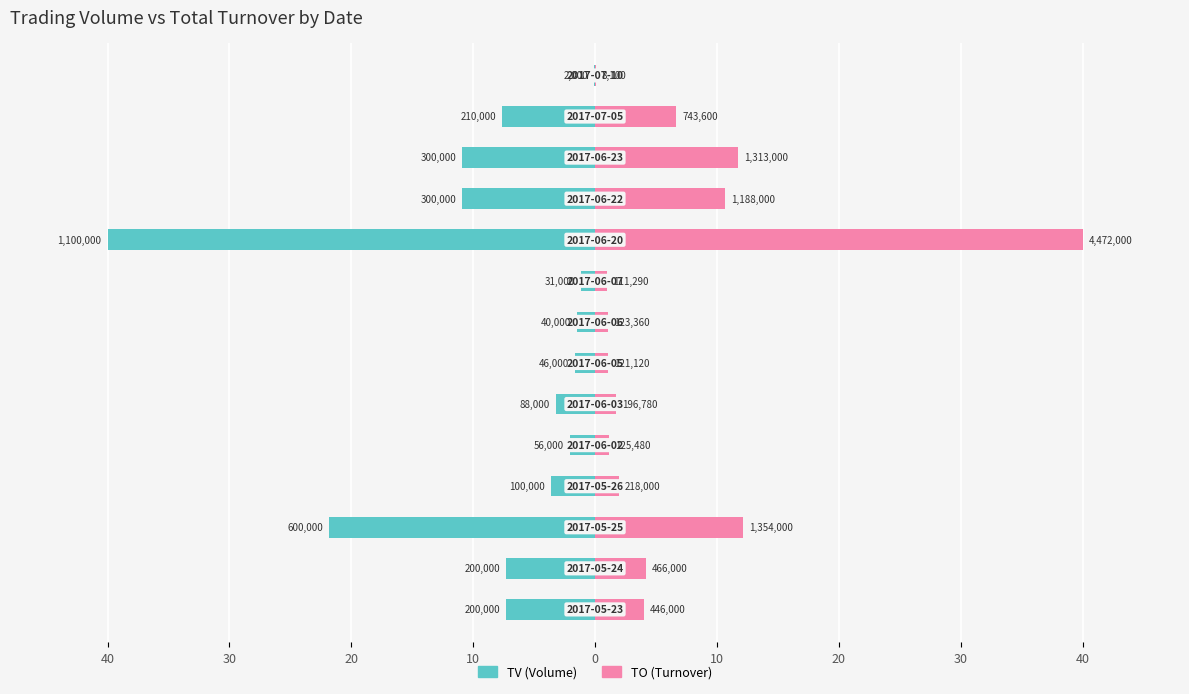

What are all the series names shown in the legend?

TV (Volume), TO (Turnover)